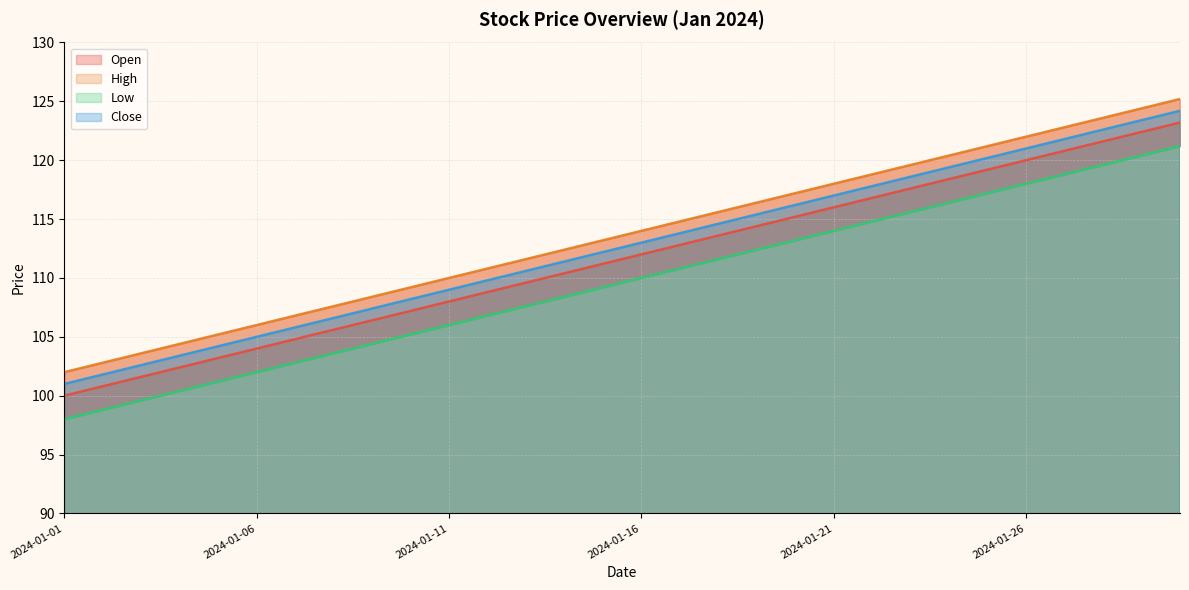

Which series has the largest total across all categories?

High